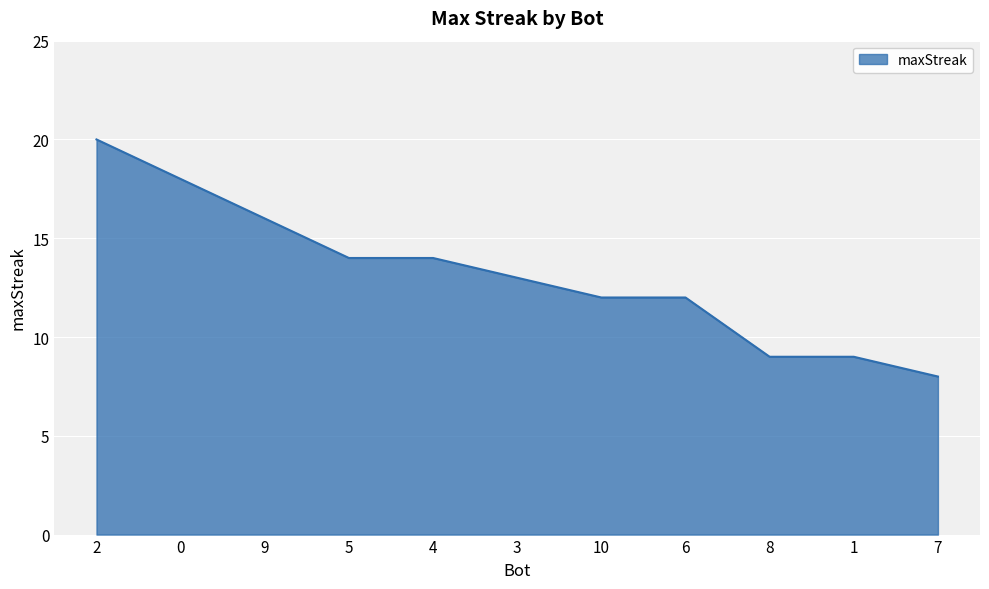

Which label corresponds to the smallest value in the chart?

7